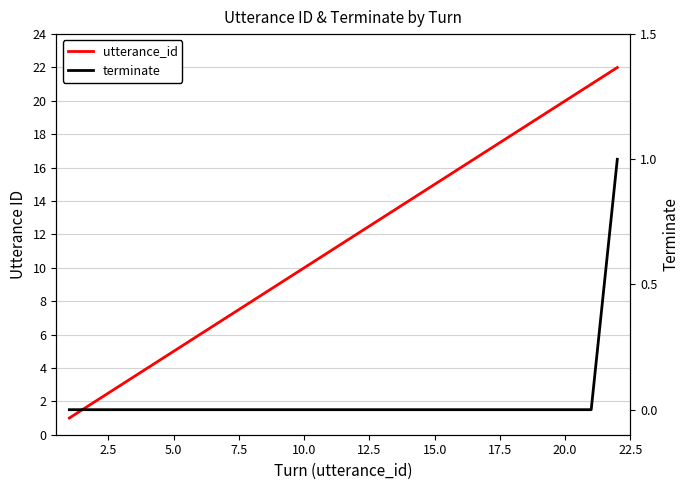

The value of terminate at 13 is 0. True or false?

True